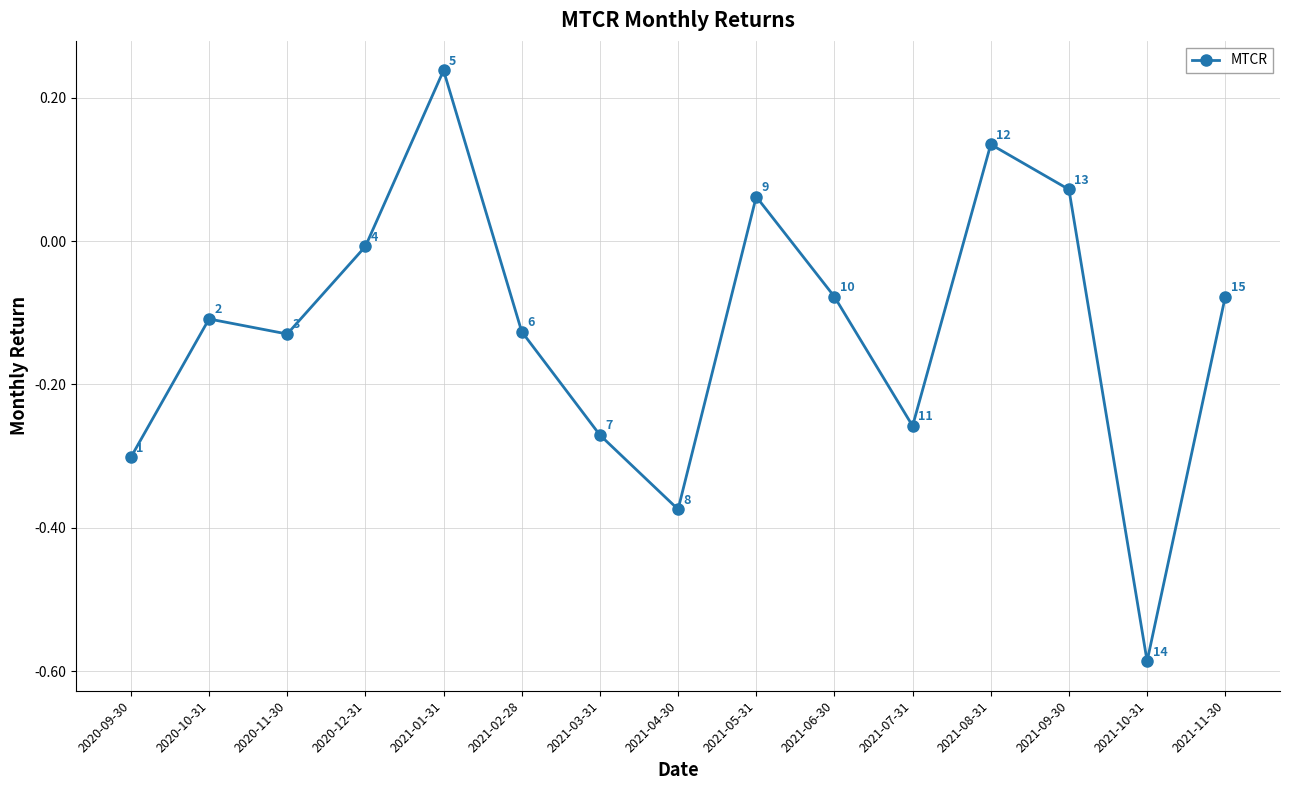

What is the label of the 13th point from the left?

2021-09-30